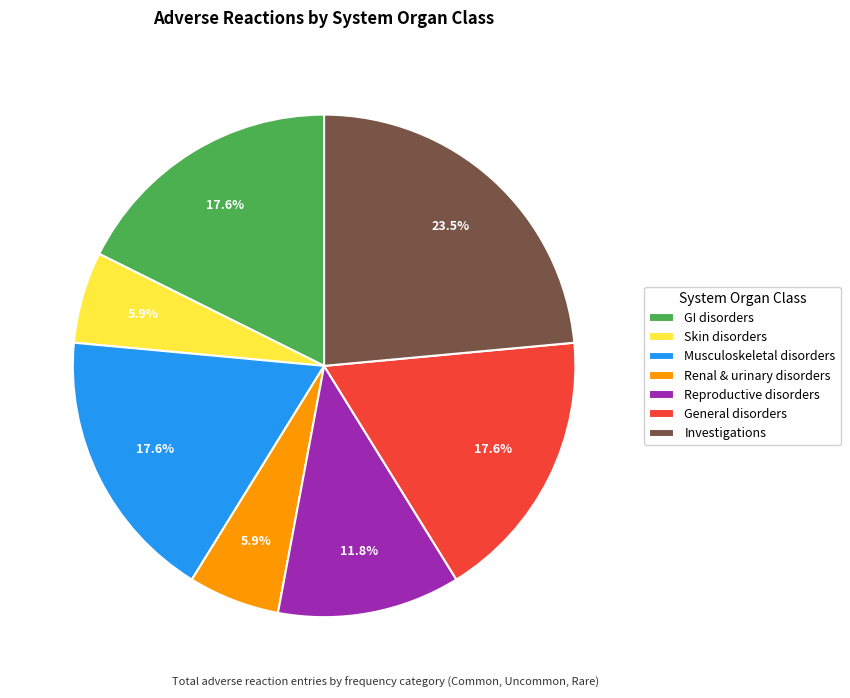

Which slice is the largest?

Investigations